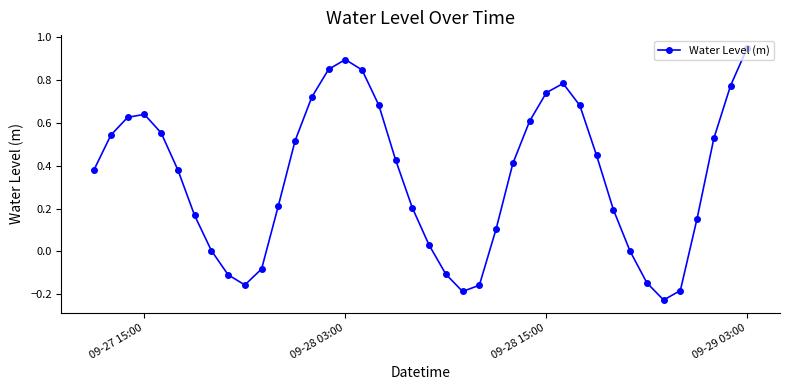

What is the sum of all values?

13.7